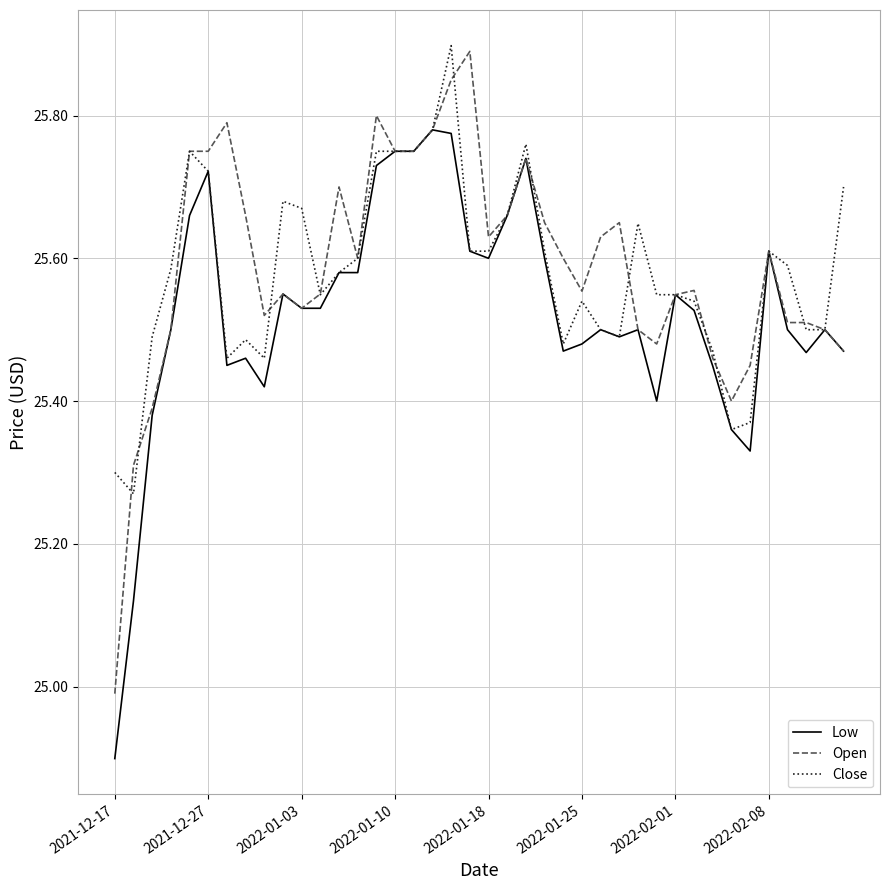

At which label is Open closest to 25?

2021-12-17